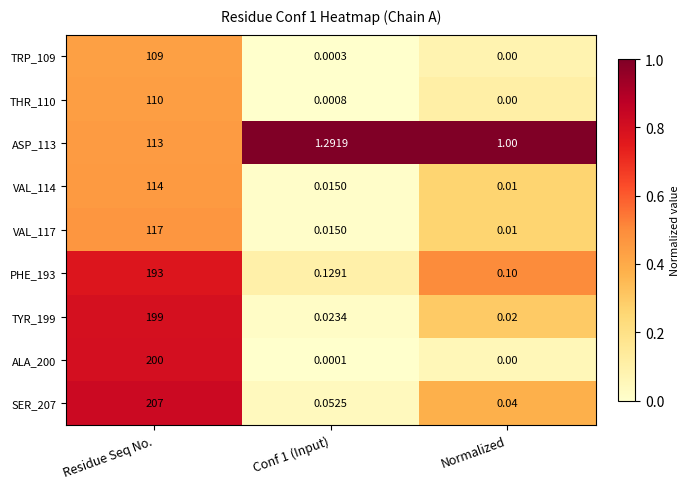

At which category is the sum across all series the highest?

Residue Seq No.